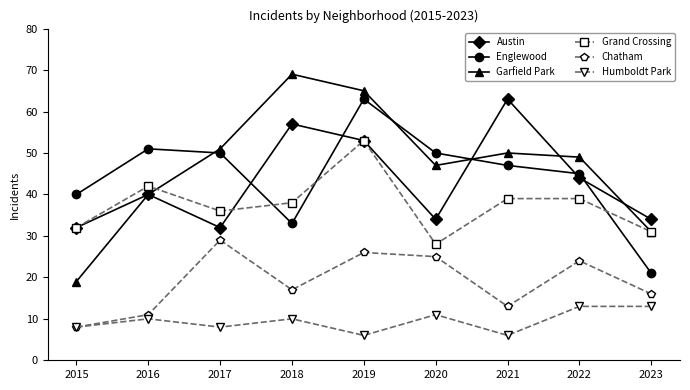

The value of Chatham at 2023 is 22. True or false?

False